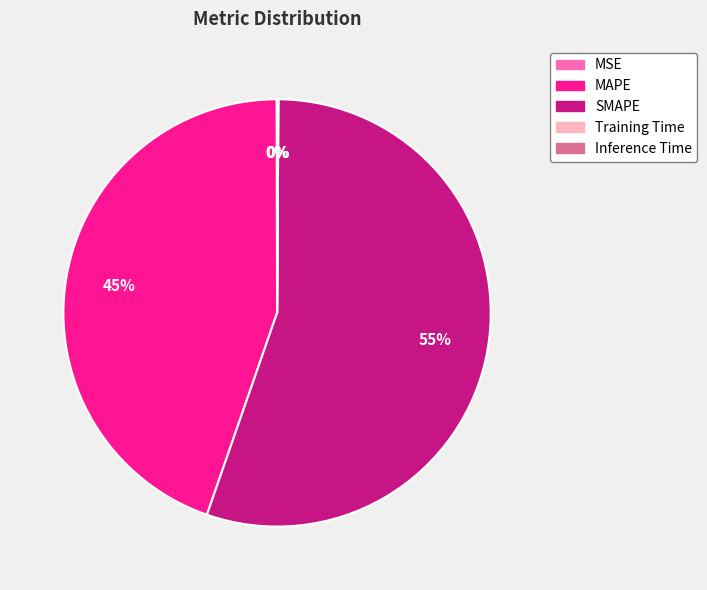

Does SMAPE represent more than half of the total?

Yes